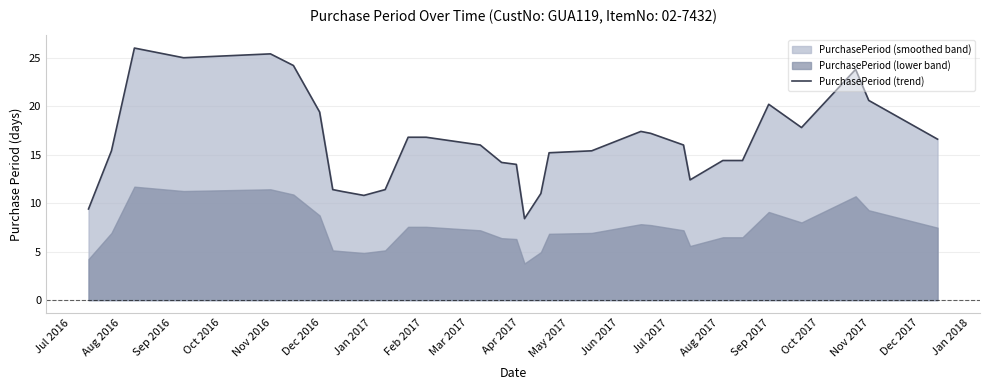

Reading right to left, transcribe all the data shown in this chart.

16.6	20.6	23.8	17.8	20.2	14.4	14.4	12.4	16.0	17.2	17.4	15.4	15.2	11.0	8.4	14.0	14.2	16.0	16.8	16.8	11.4	10.8	11.2	11.4	19.4	24.2	25.4	25.0	26.0	15.4	9.4